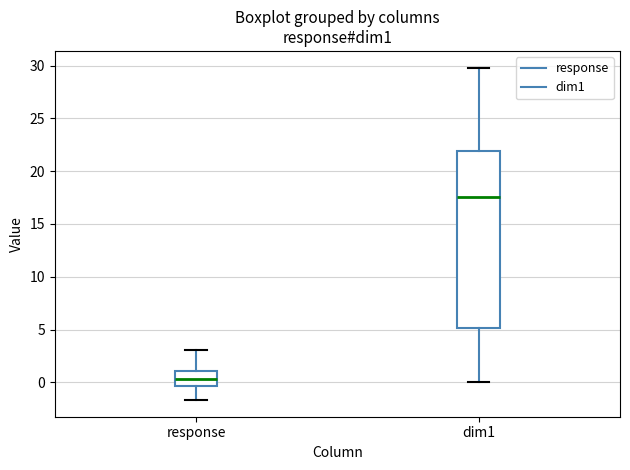

Where is the upper edge of the box for dim1 on the y-axis? The values are not printed on the chart, so give them approximately, as read against the axis.

22.0